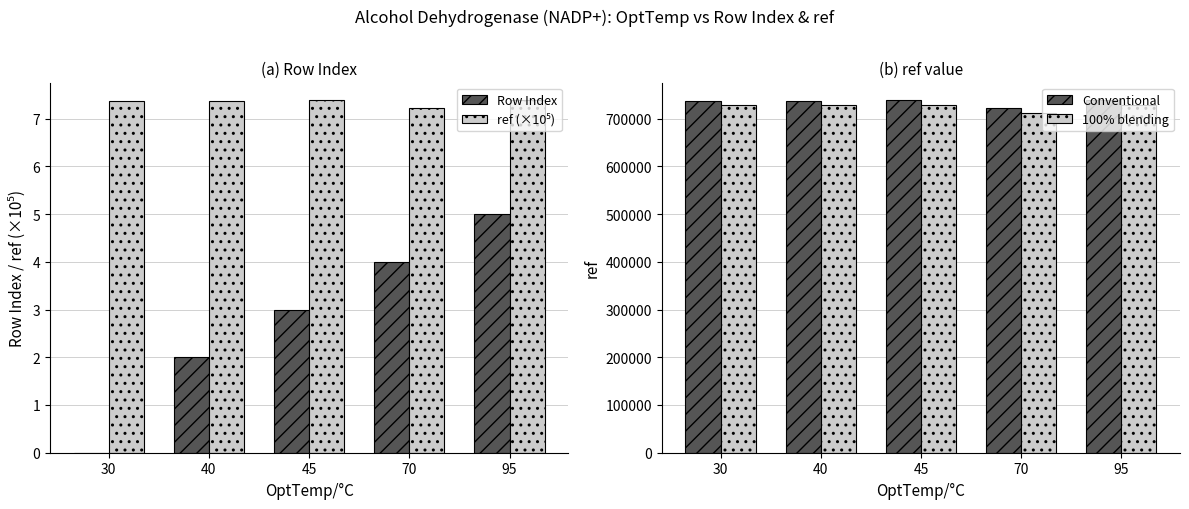

Are the bars grouped side by side (vs. stacked)?

Yes